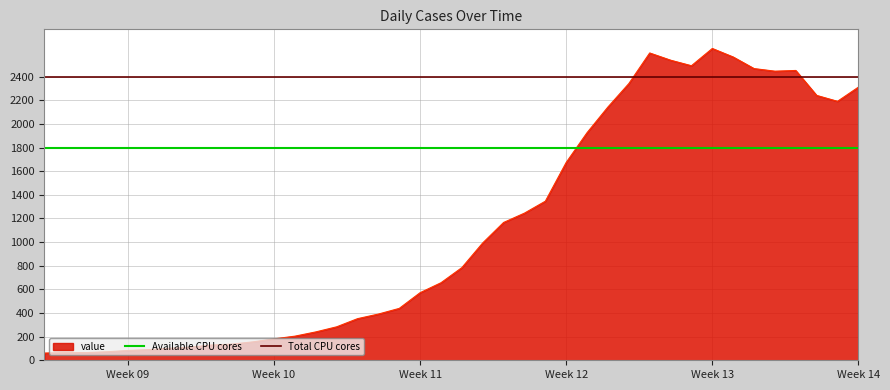

True or false: Total CPU cores has a value of 2400 at Week 10.

True